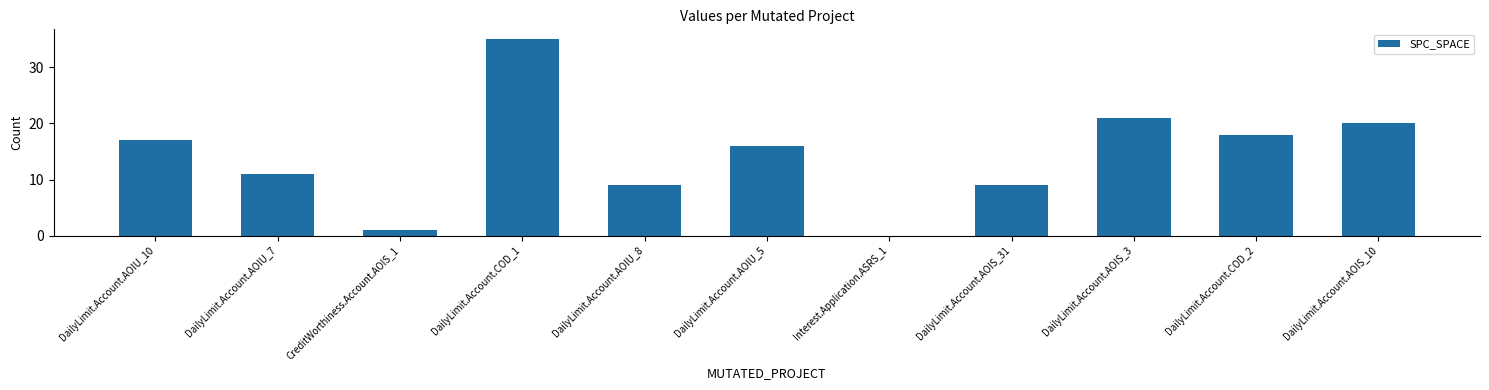

Are the bars grouped side by side (vs. stacked)?

No